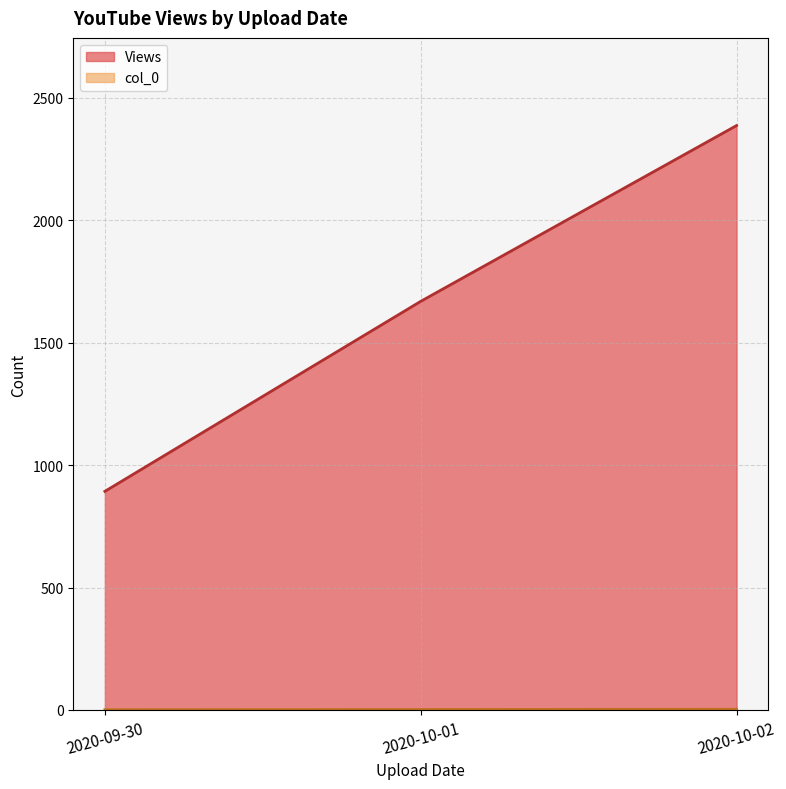

Does the chart display data point markers on the line(s)?

No